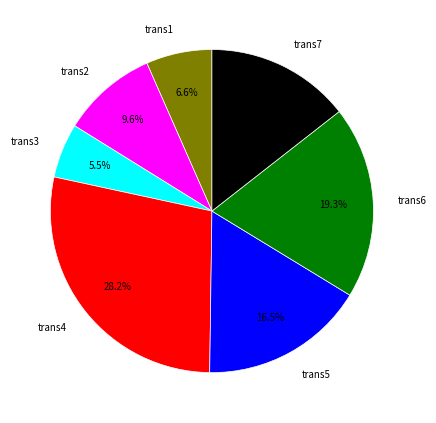

To the nearest percent, what is the difference between the largest and smallest slice percentages?

23%